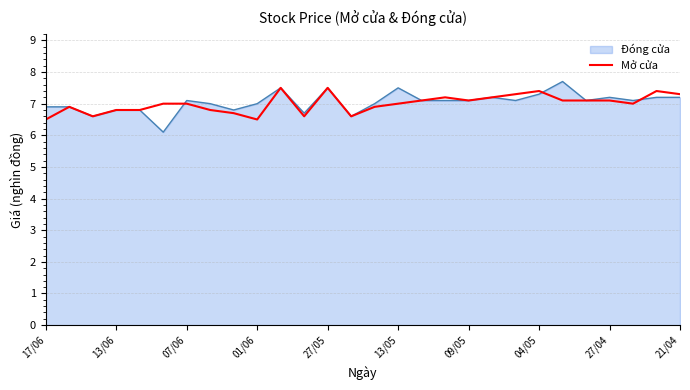

Which series has the widest spread of values?

Đóng cửa